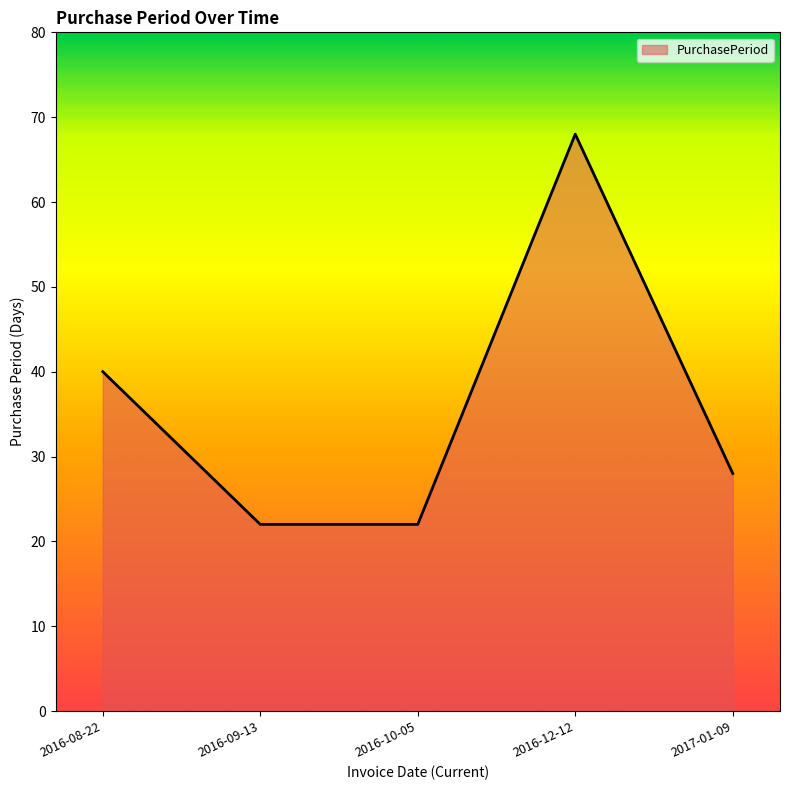

Is it true that the value at 2017-01-09 is 28?

True